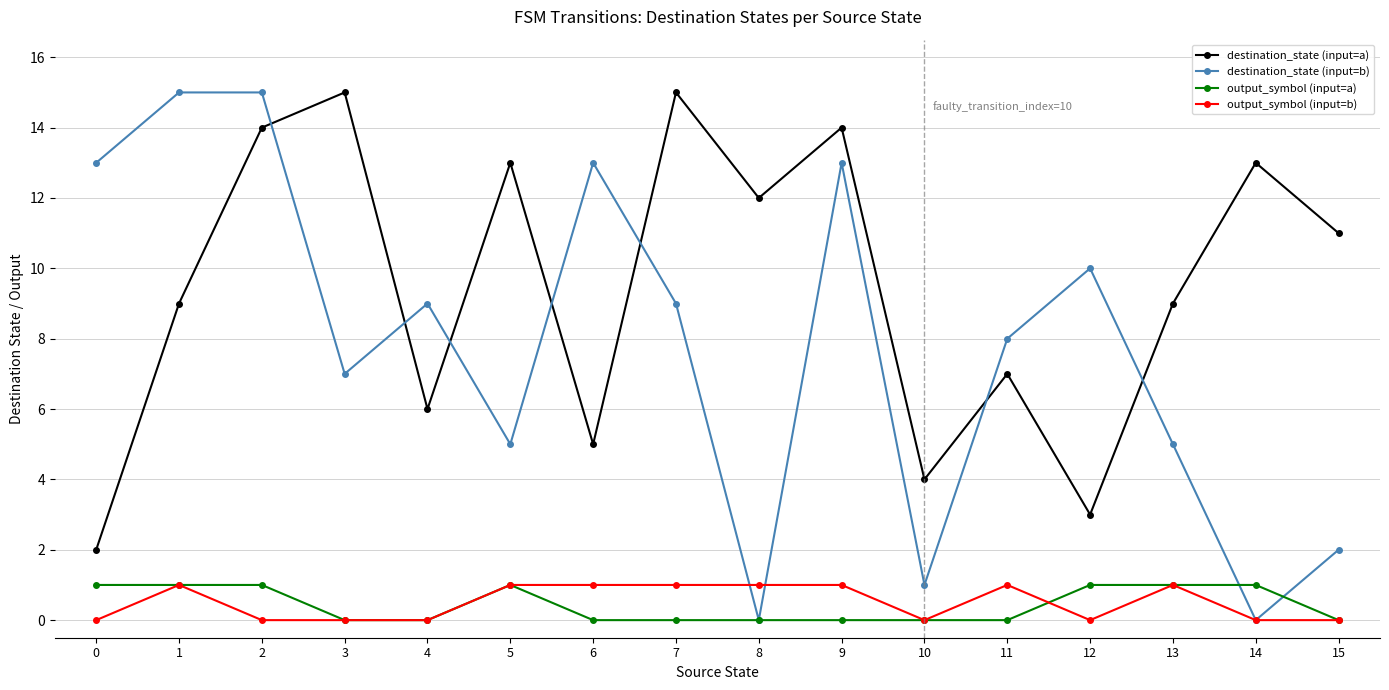

Which series changed the most between 2 and 4?

destination_state (input=a)